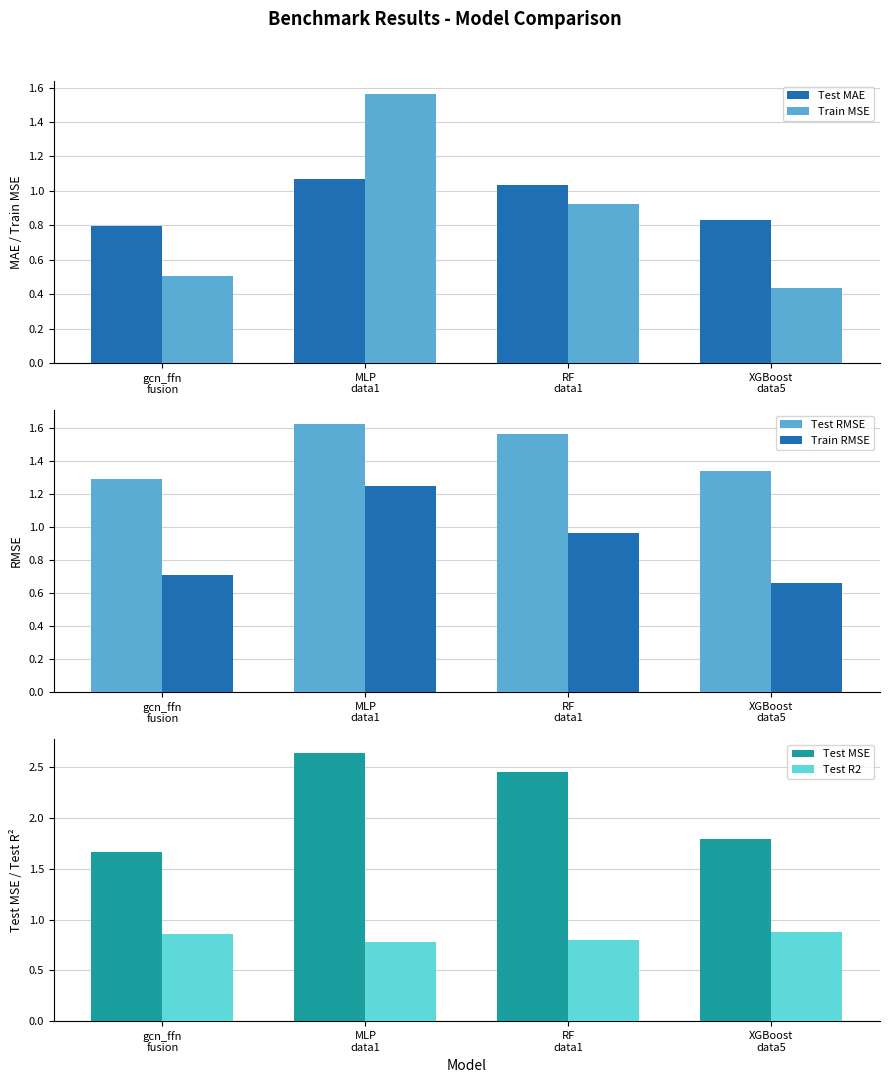

What is the maximum value for Test MSE?

2.6